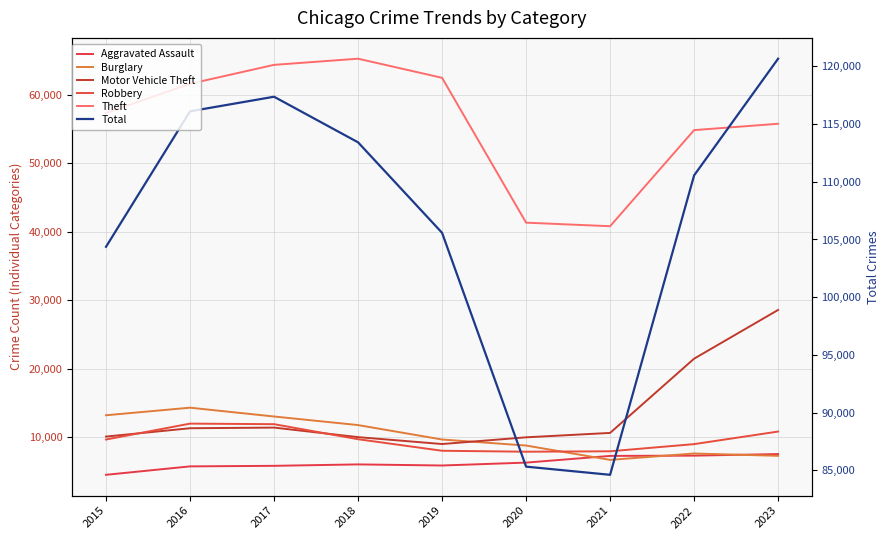

True or false: Robbery has more than 1 interior local peaks.

False